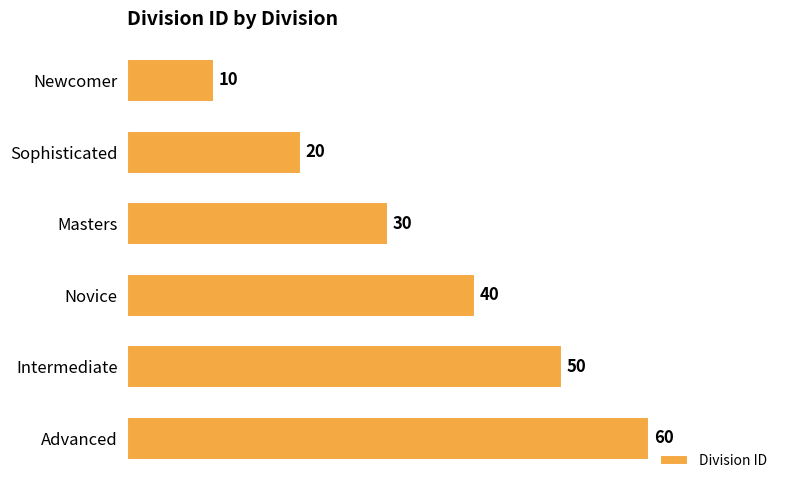

At which label is the value closest to 35?

Masters